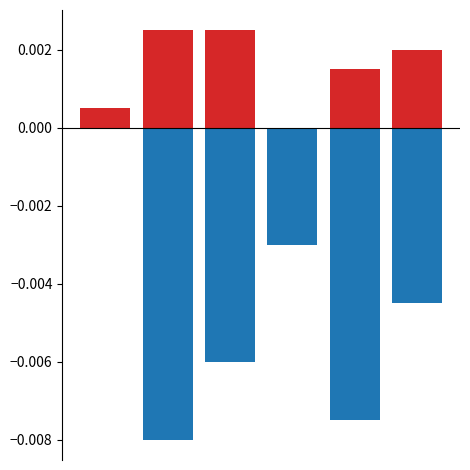

At which label is Positive closest to 0?

3